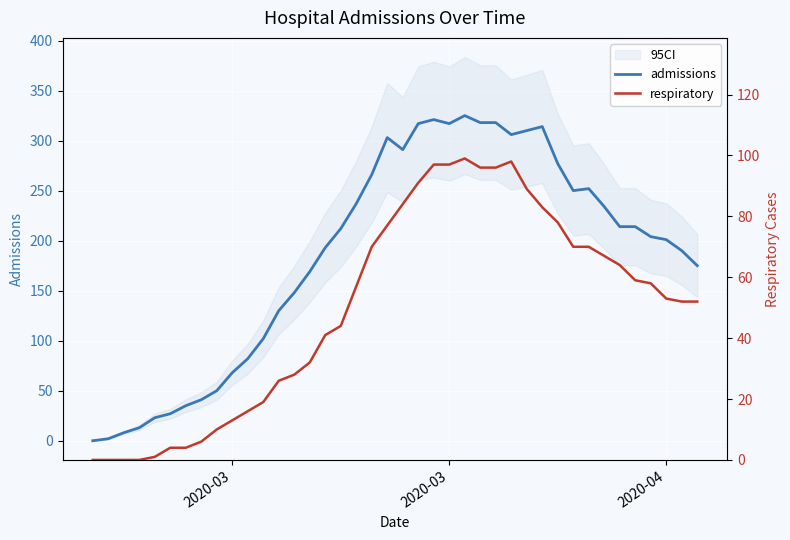

True or false: admissions and respiratory intersect in this chart.

False